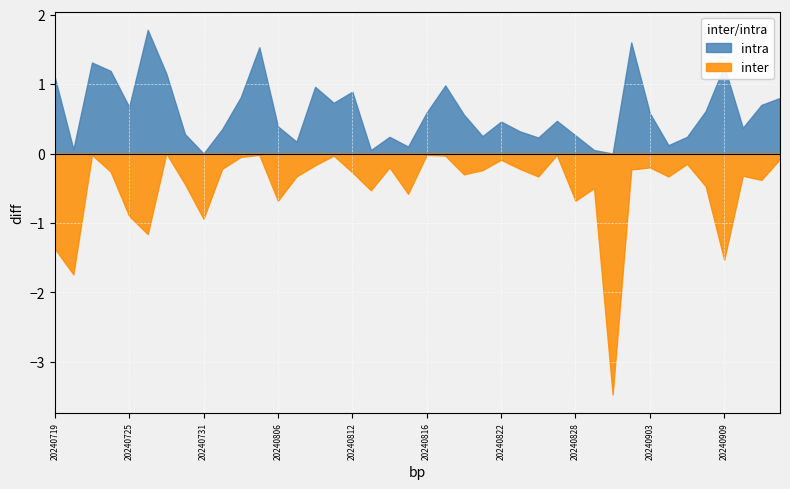

List the series in order of their overall mean, lowest first.

inter, intra